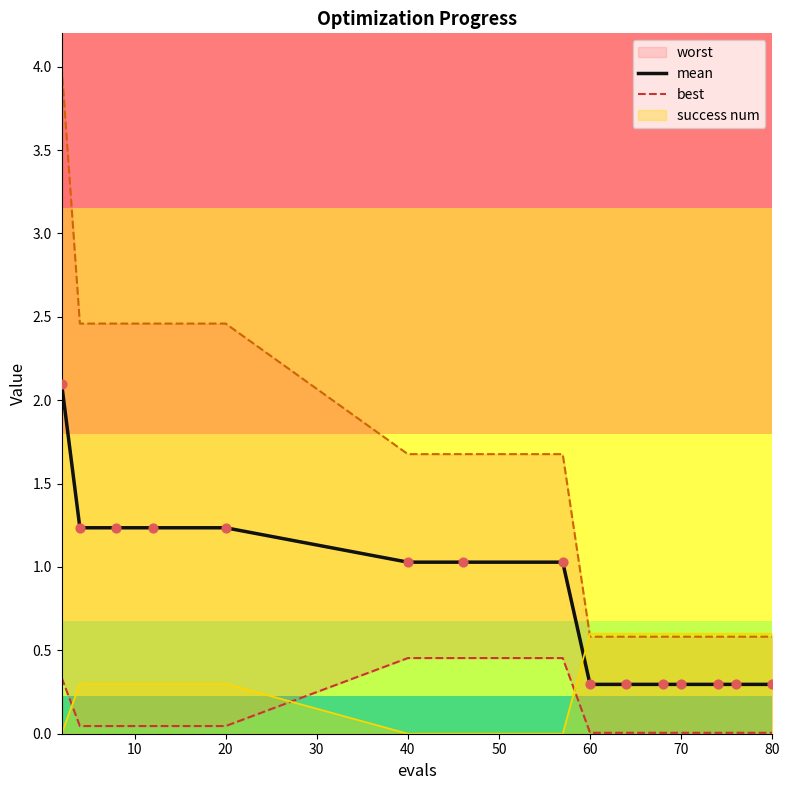

True or false: mean has a value of 0.3 at 40.

False